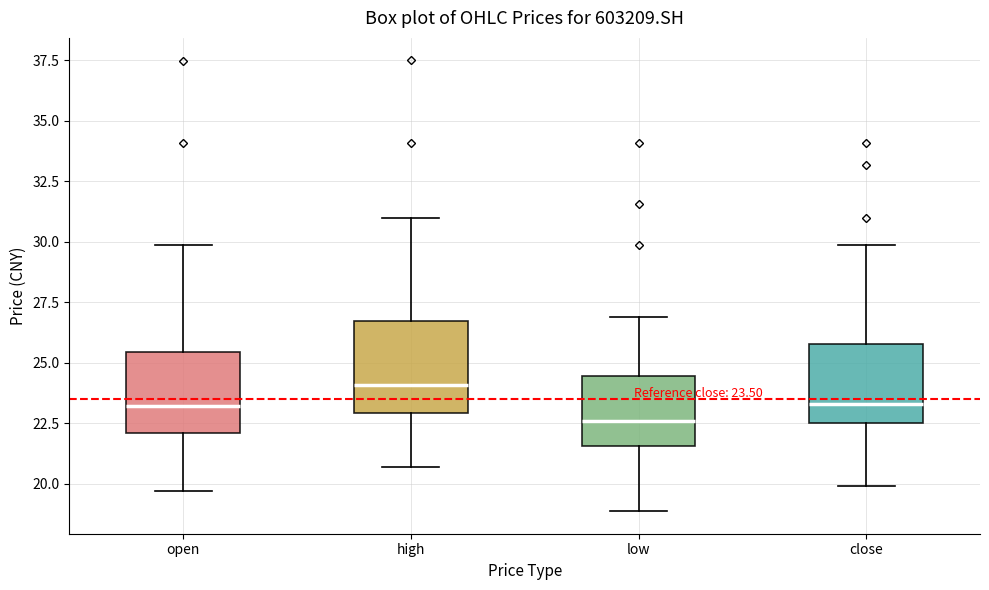

Which box's median line is the highest?

high